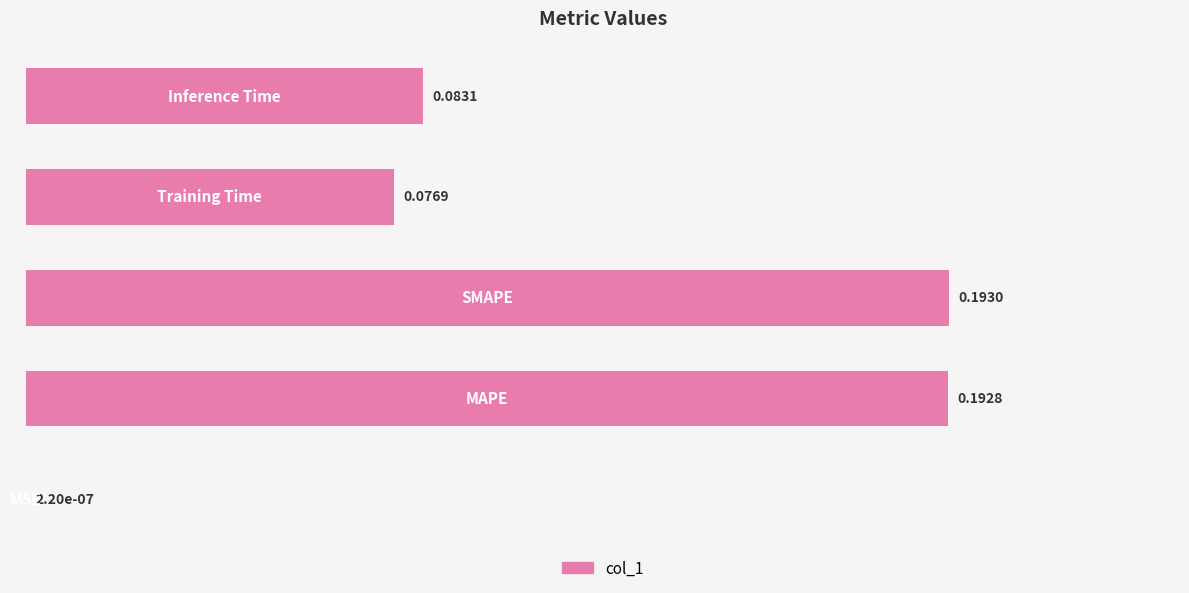

What is the sum of all values?

0.5